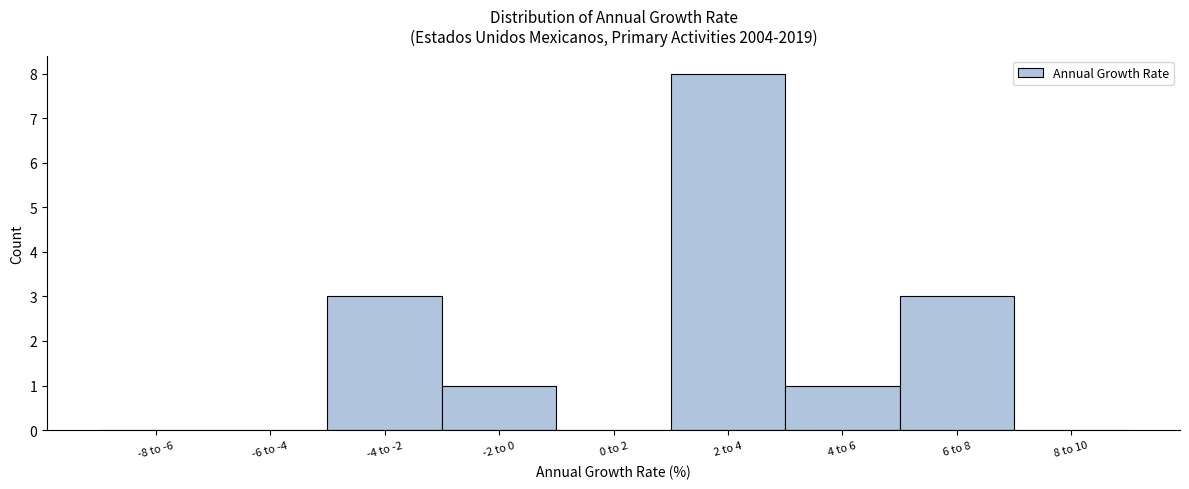

Reading right to left, list all the values displayed in this chart.

8 to 10=0	6 to 8=3	4 to 6=1	2 to 4=8	0 to 2=0	-2 to 0=1	-4 to -2=3	-6 to -4=0	-8 to -6=0